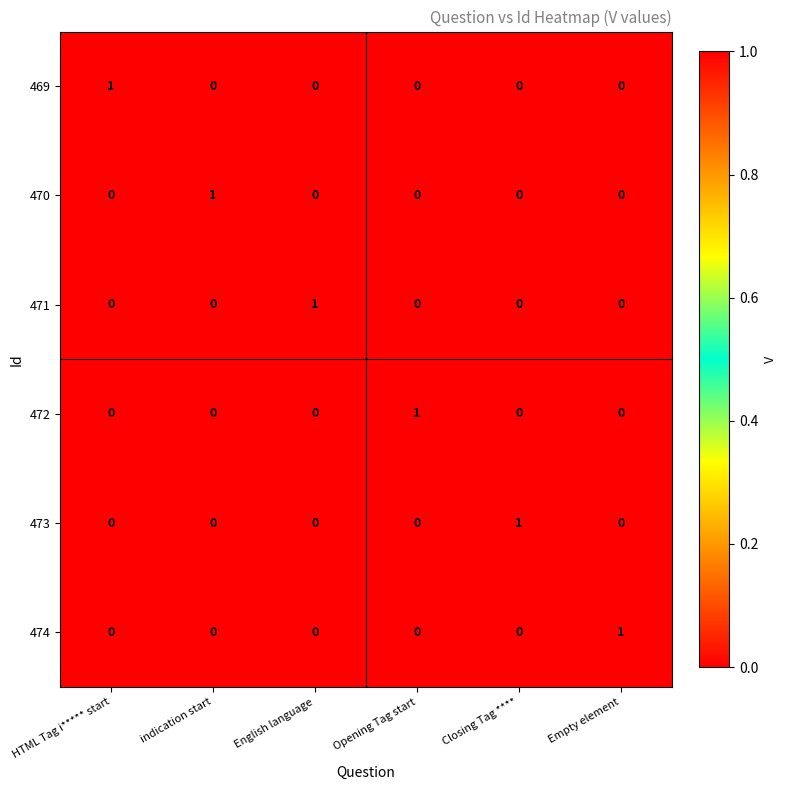

How many 471 values are between 0 and 1?

6